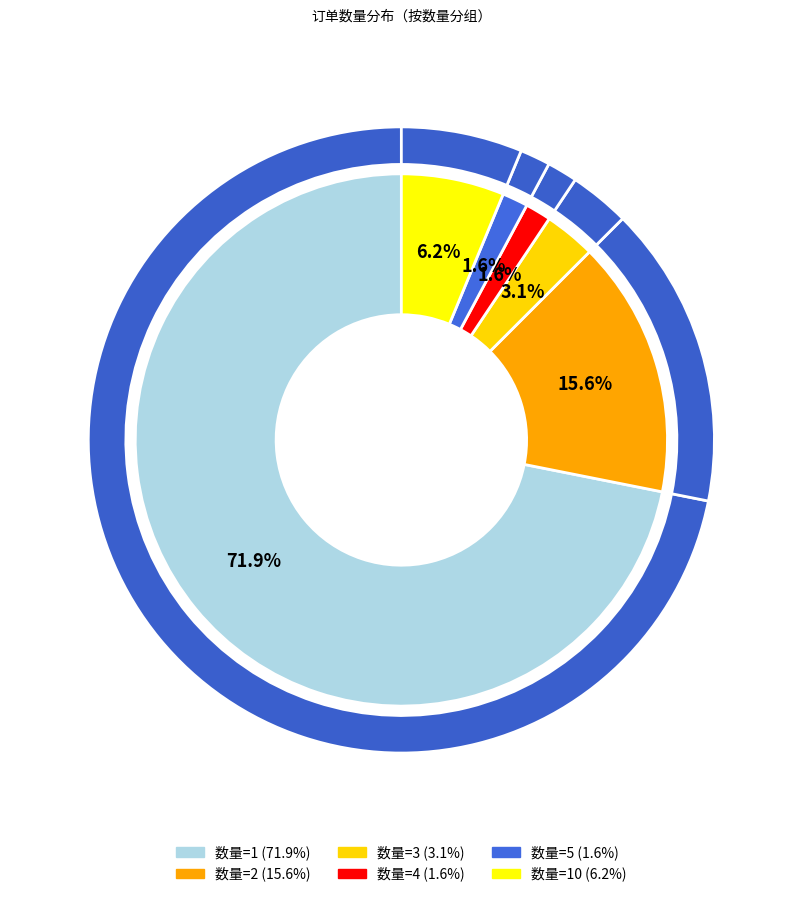

True or false: 3 accounts for 3% of the total.

True